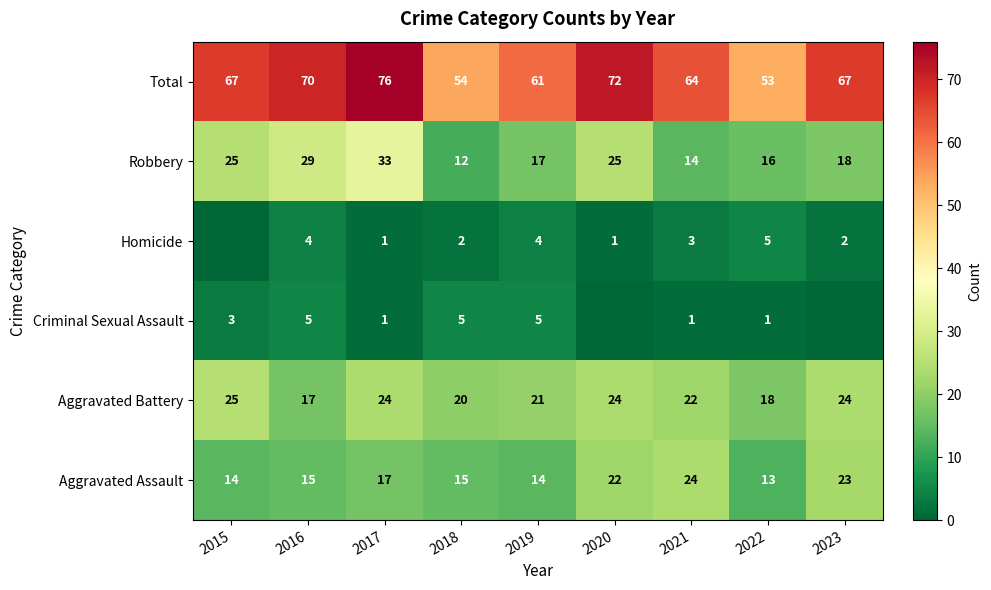

What is the average value of the Total series?

65